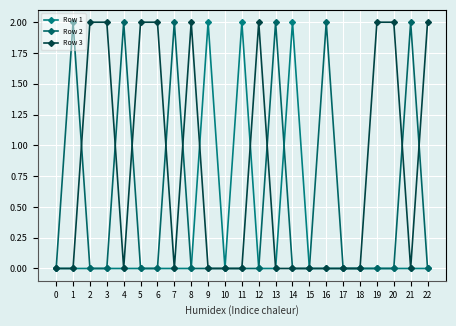

Is it true that Row 3 equals -1 at 11?

False